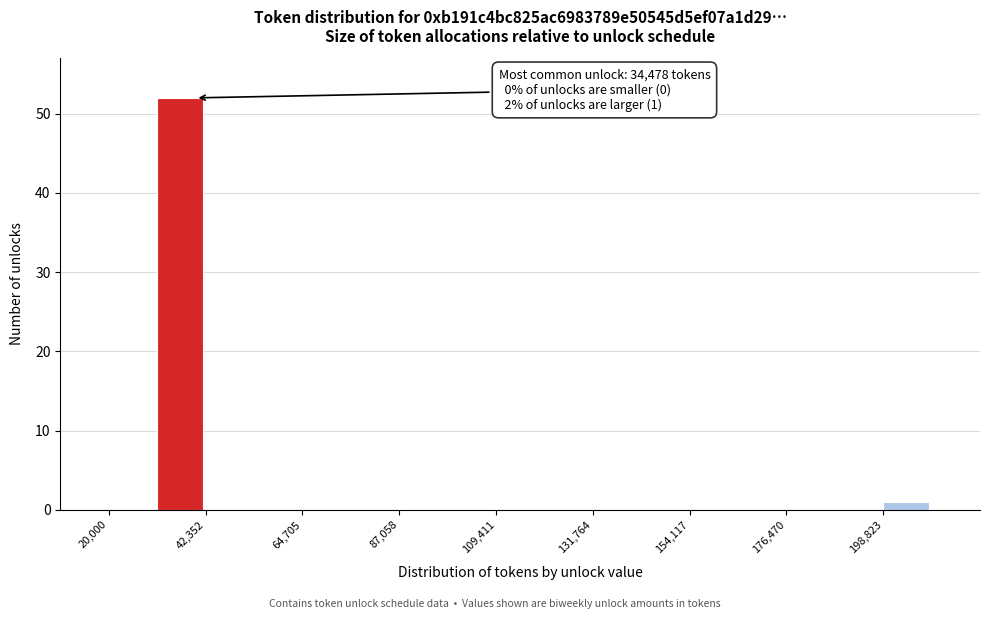

Around what value on the x-axis is the tallest bar? Give the approximate position of its centre, as read against the axis.

35000